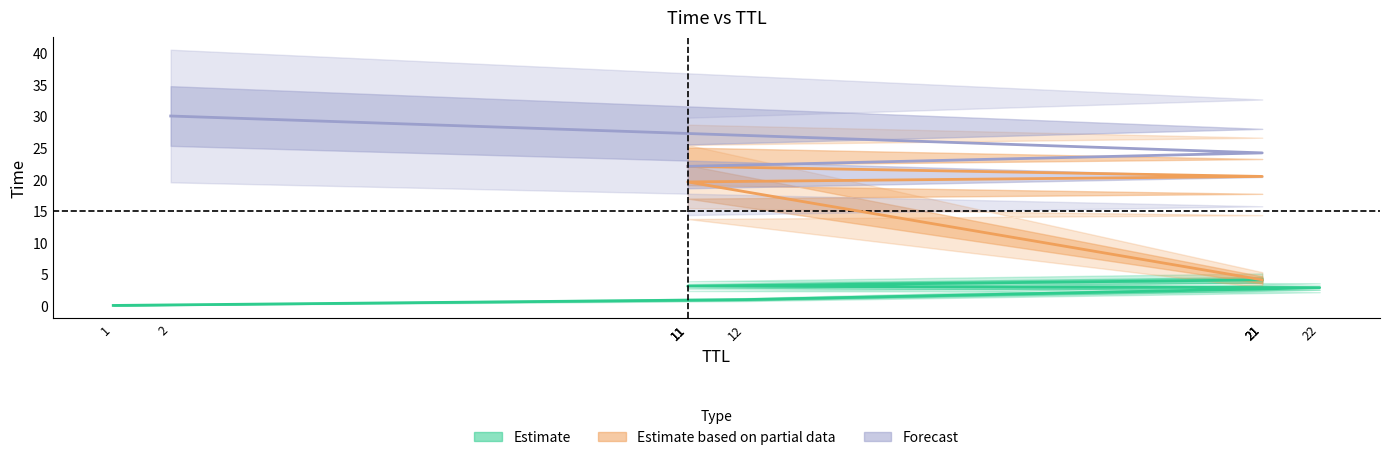

What is the label of the 10th point from the left?

2